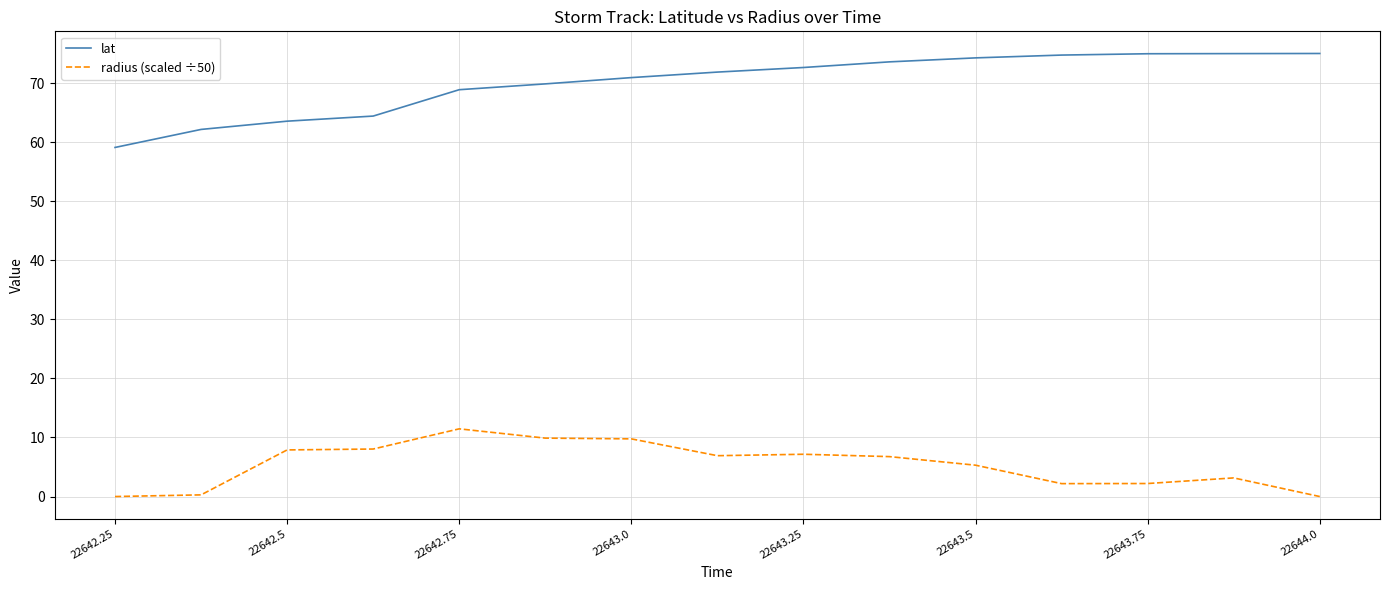

What is the maximum value shown in the chart?

75.0